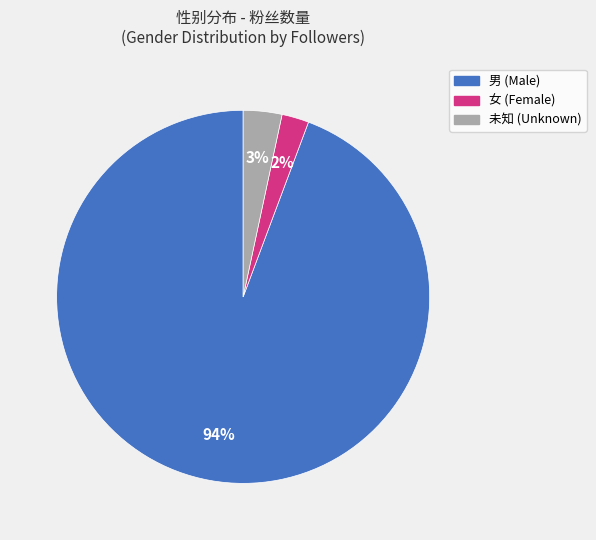

To the nearest percent, what is the average slice percentage?

33%